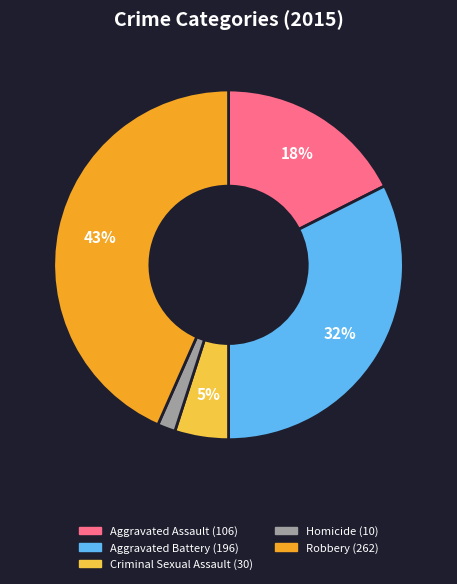

Which has a higher value, Robbery or Criminal Sexual Assault?

Robbery